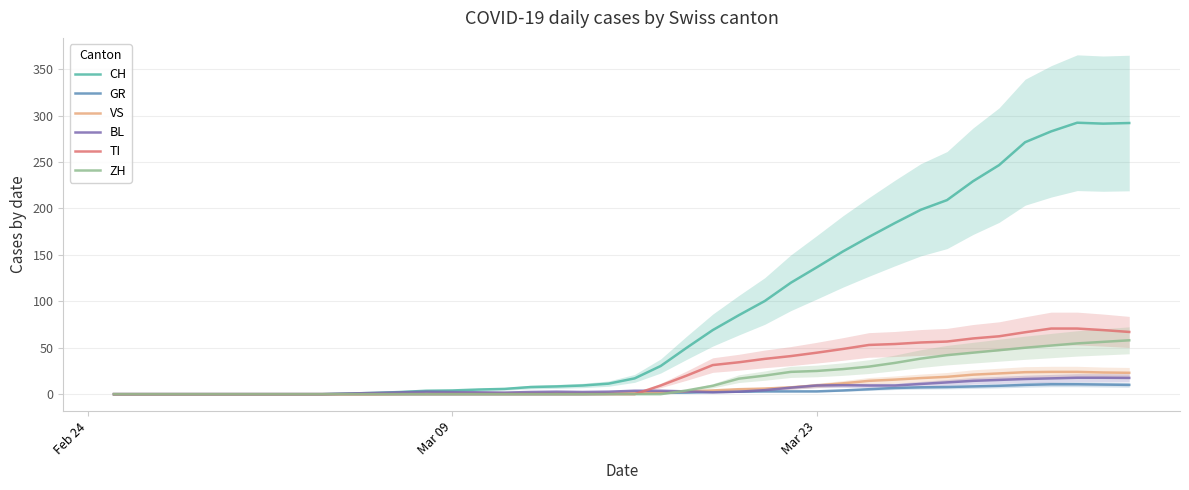

The VS series shows 9.3 at Mar 23. True or false?

True